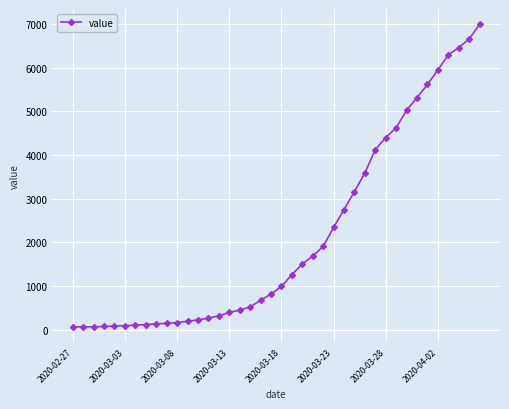

What is the greatest value displayed?

6995